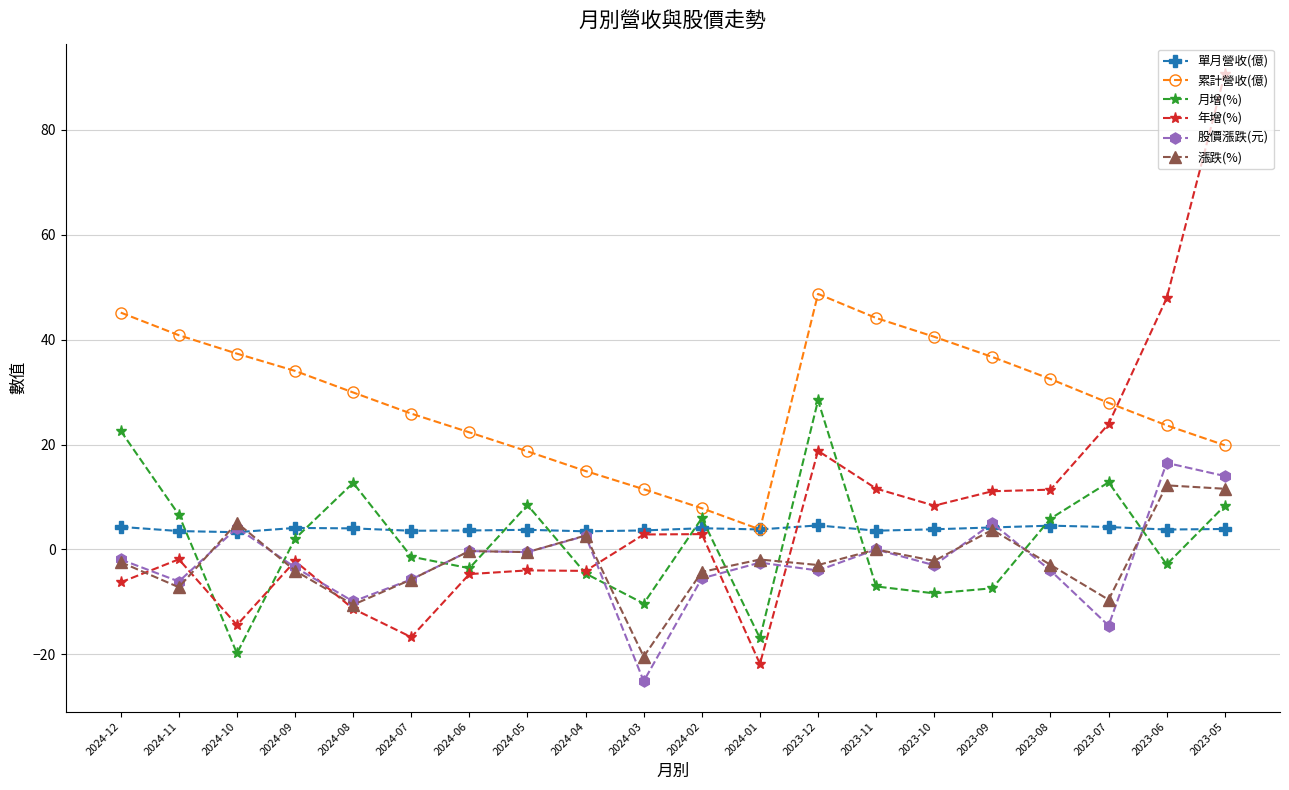

What is the value of the 股價漲跌(元) point at the 10th from the left?

-25.1